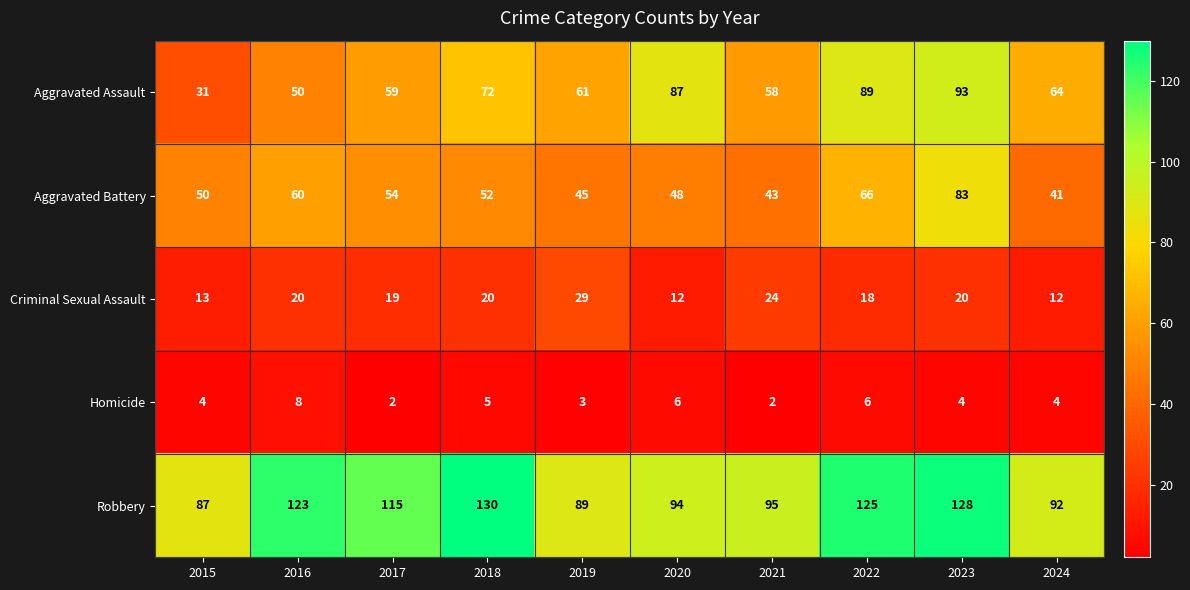

Count the number of categories in the chart.

10